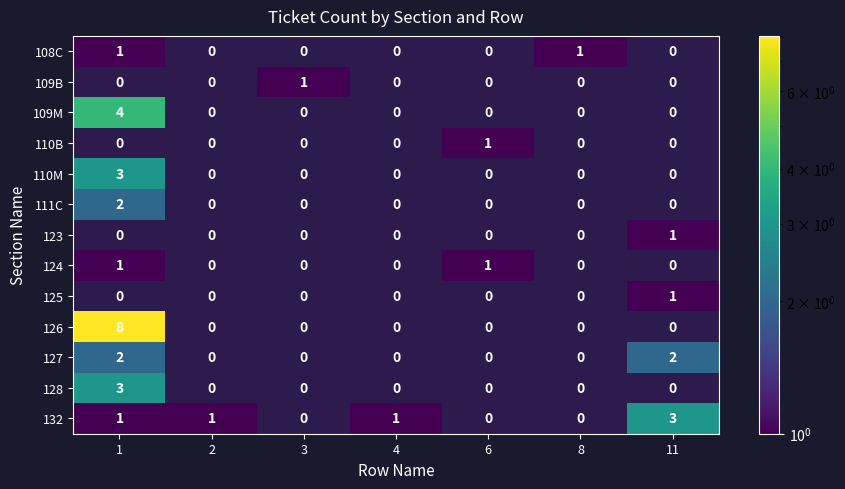

At how many categories does at least one series exceed 0?

7